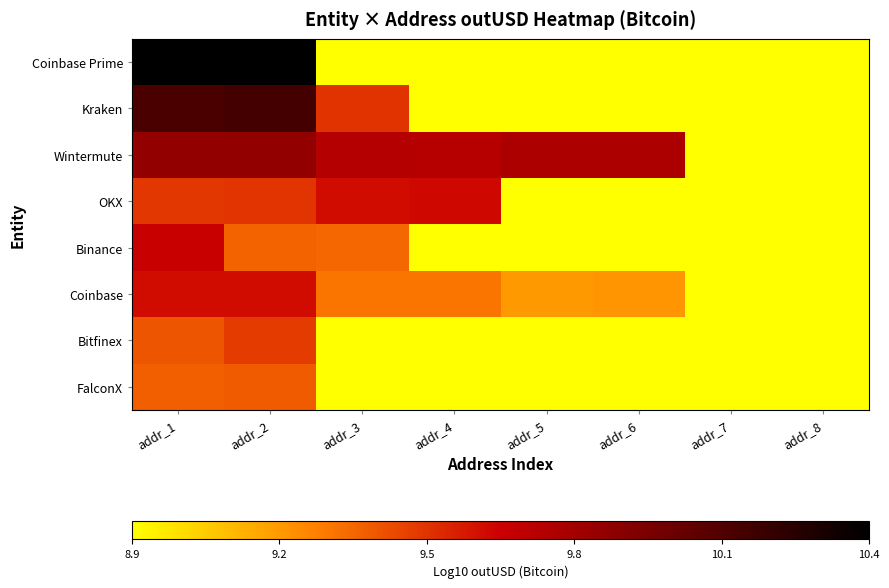

Which category has the lowest value across all series?

addr_3